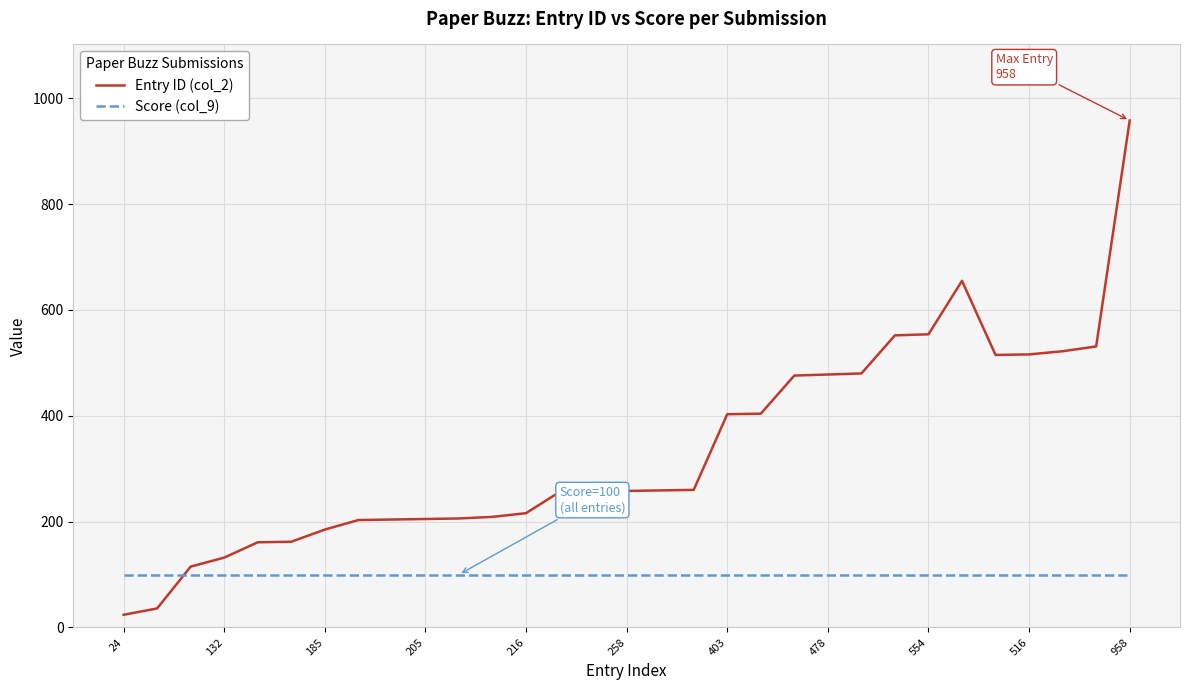

After their last crossing, which series has the higher values: Entry ID (col_2) or Score (col_9)?

Entry ID (col_2)